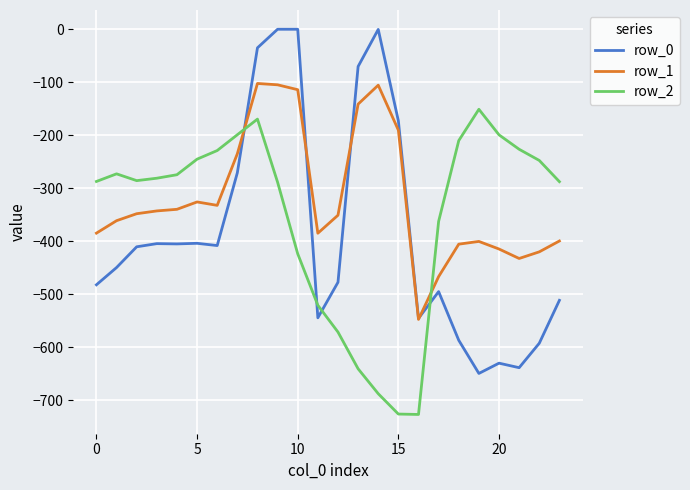

How many interior local peaks does the row_2 series have?

3